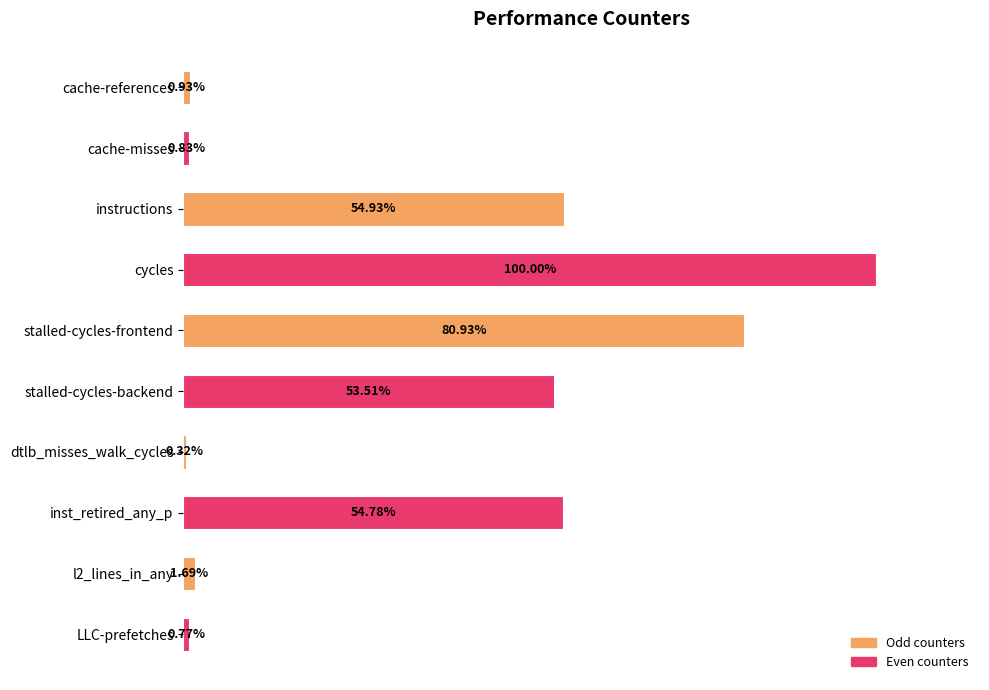

Which has a higher value, stalled-cycles-backend or cycles?

cycles